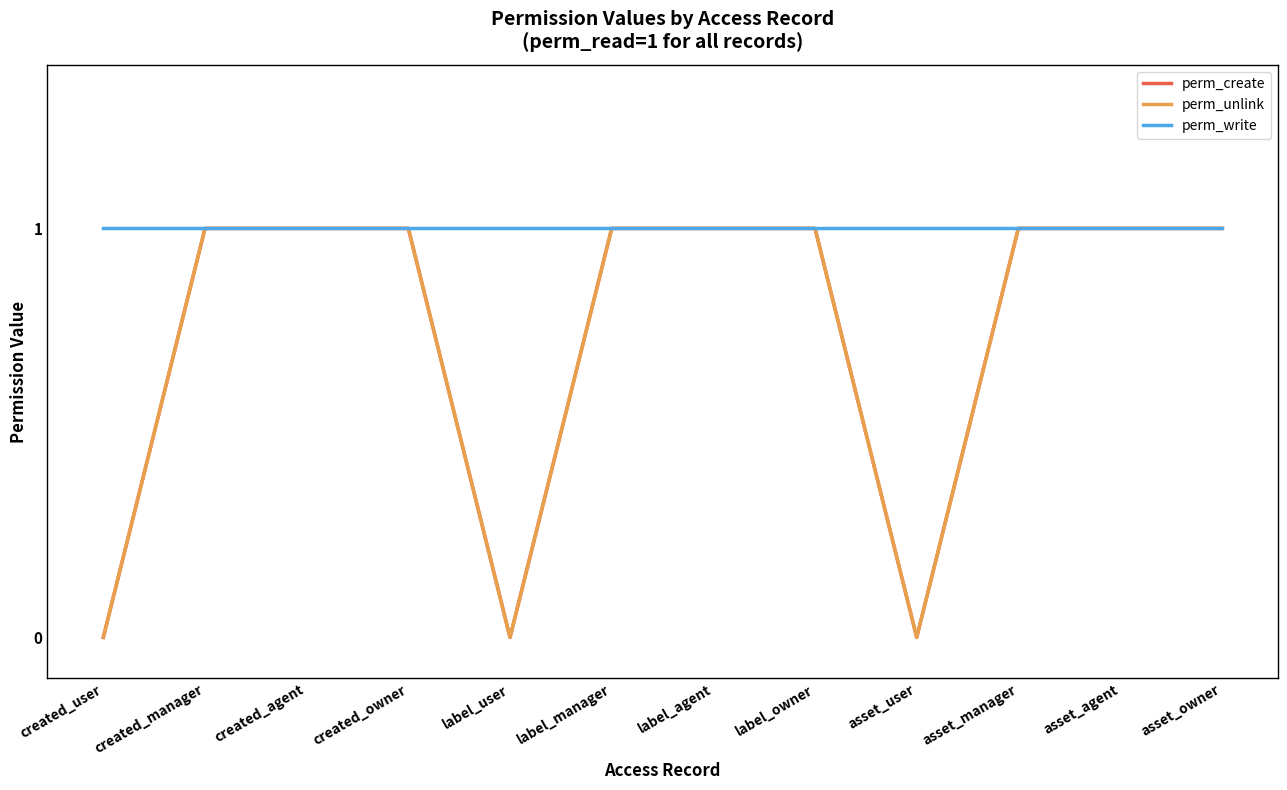

Where is perm_write nearest to the value 1?

created_user